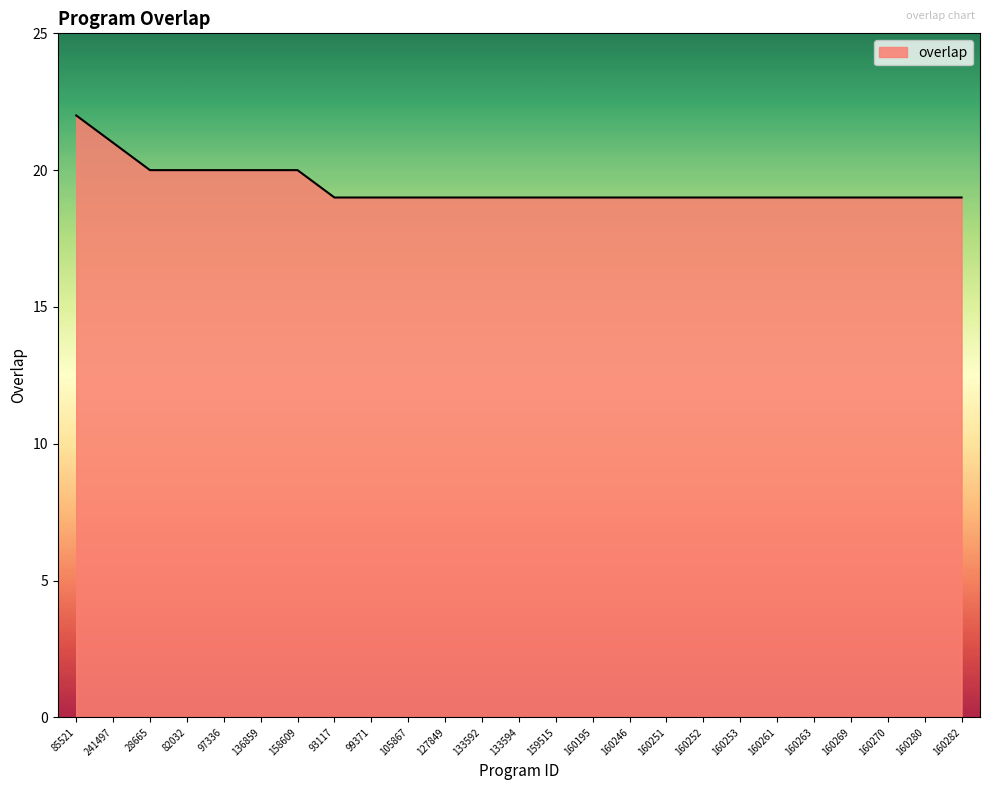

The chart shows a value of 19 at 160282. True or false?

True